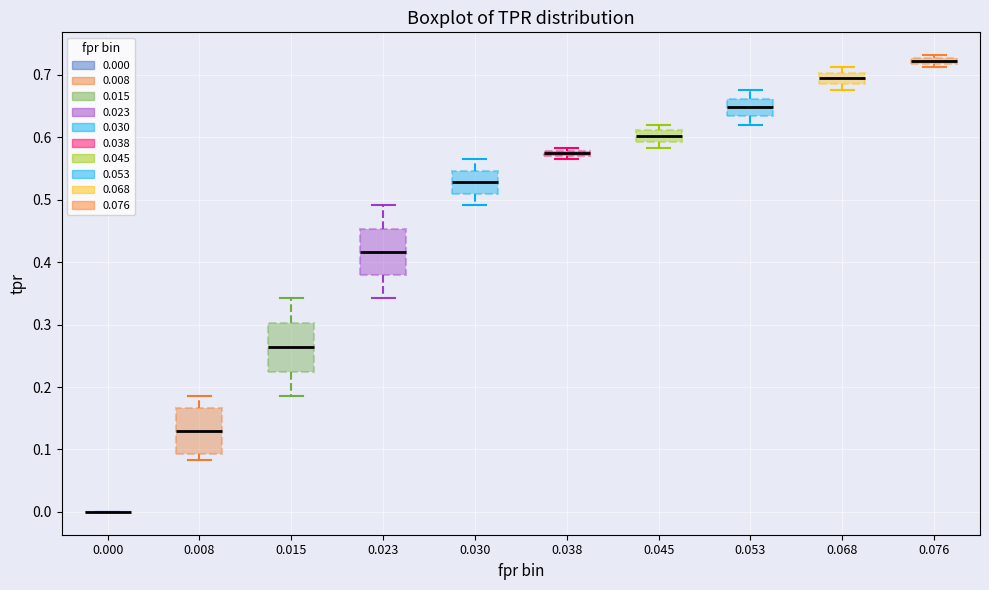

Where is the upper edge of the box at x = 0.015 on the y-axis? The values are not printed on the chart, so give them approximately, as read against the axis.

0.30